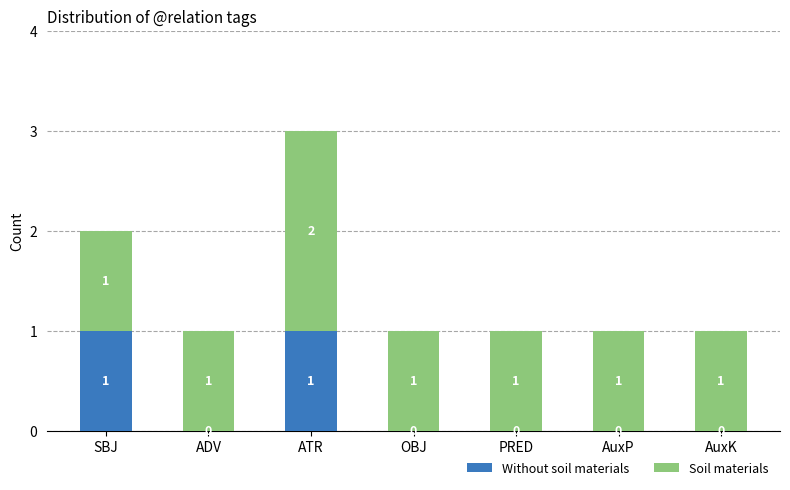

How many categories are shown in the chart?

7